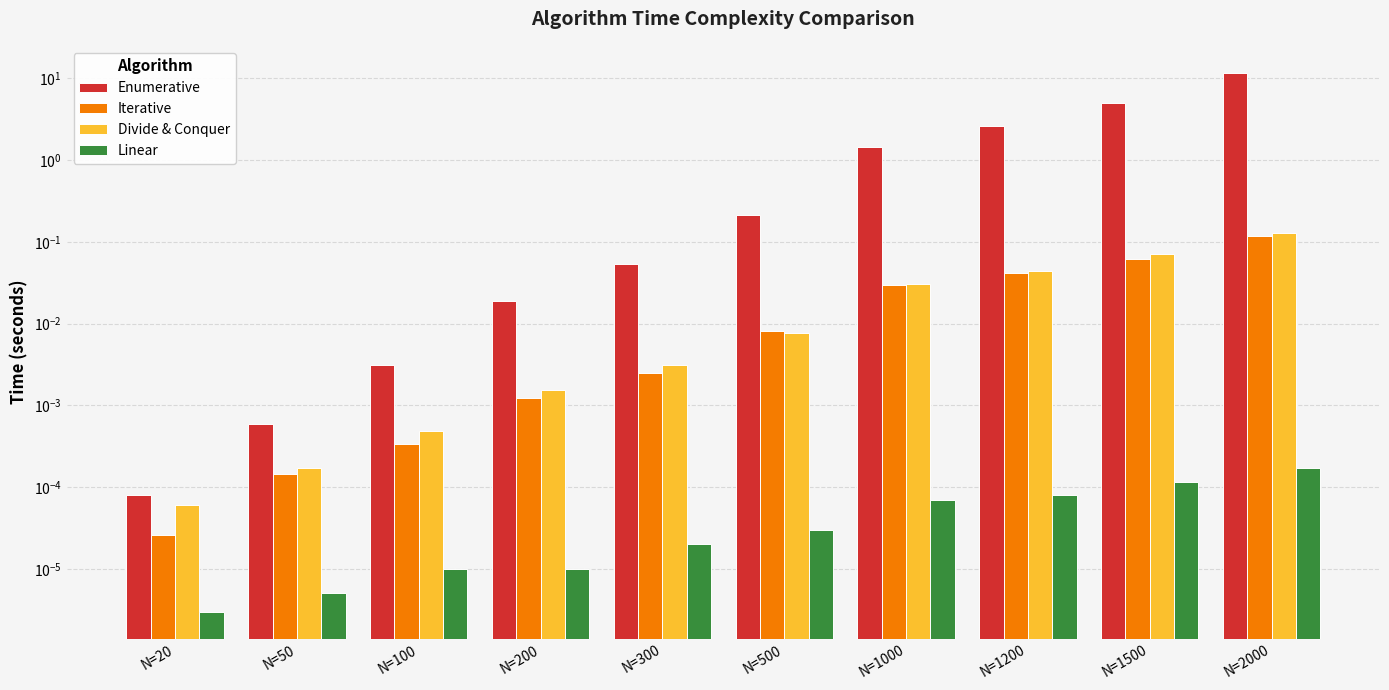

Which label corresponds to the largest value in the chart?

N=2000